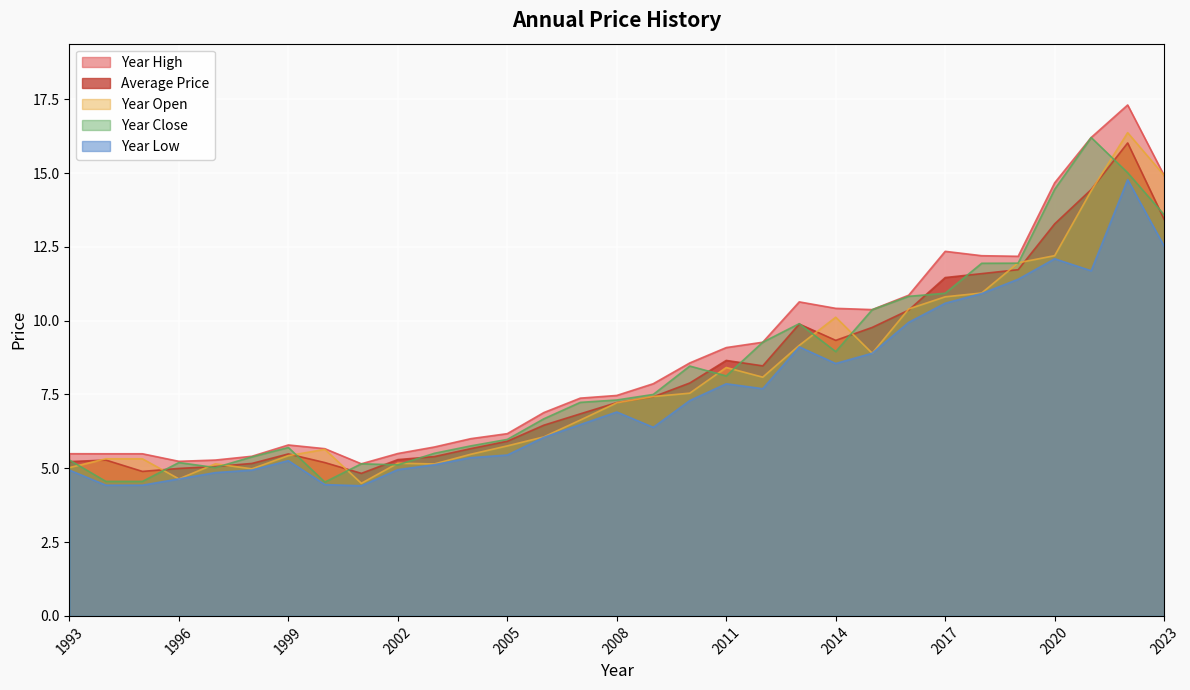

What is the sum of the price values at 2023 and 1998?

18.6